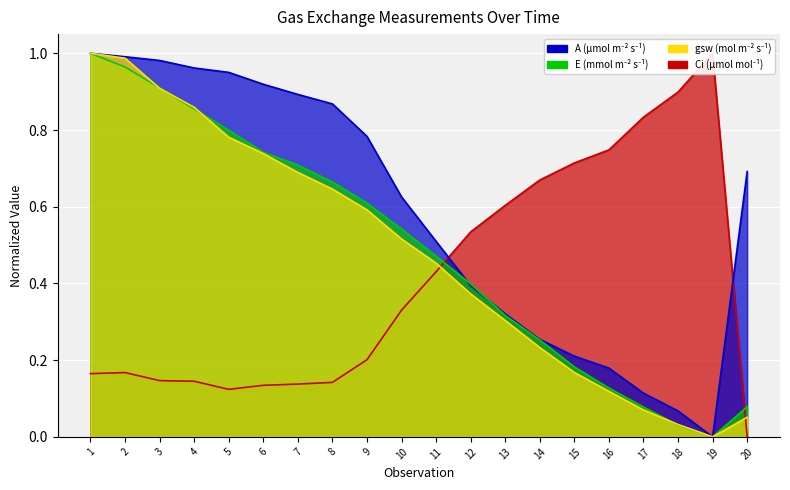

At how many categories does at least one series exceed 0?

20